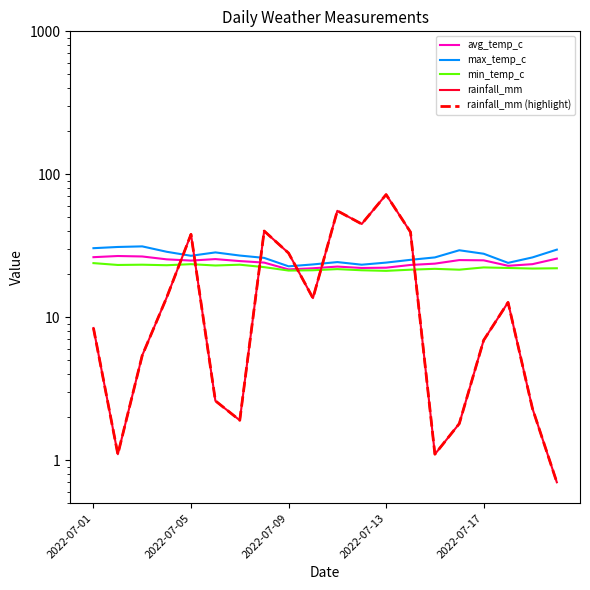

What is the highest value of the max_temp_c series?

31.3